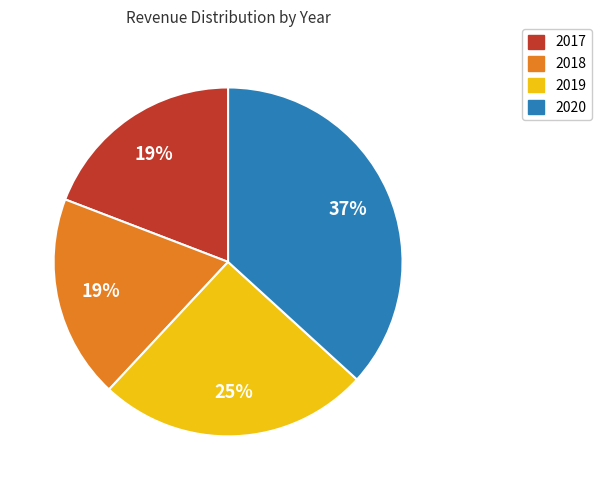

The 2017 slice represents 5% of the pie. True or false?

False